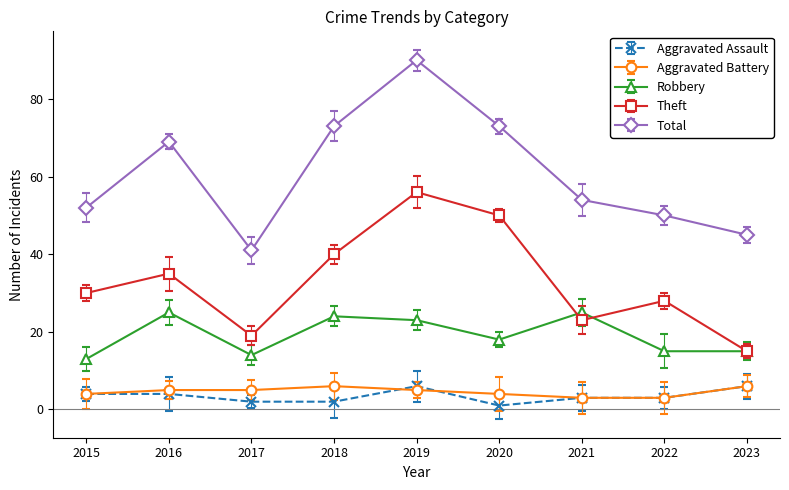

What value does the Robbery series have at 2022, to the nearest 5?

15